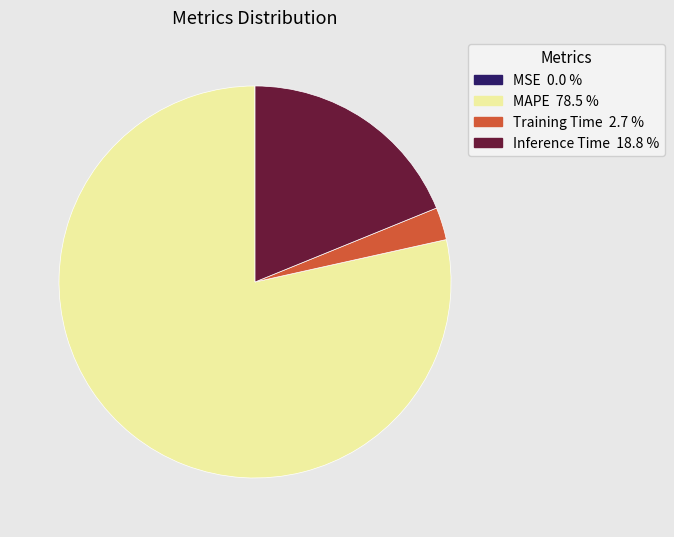

Which slice is the largest?

MAPE